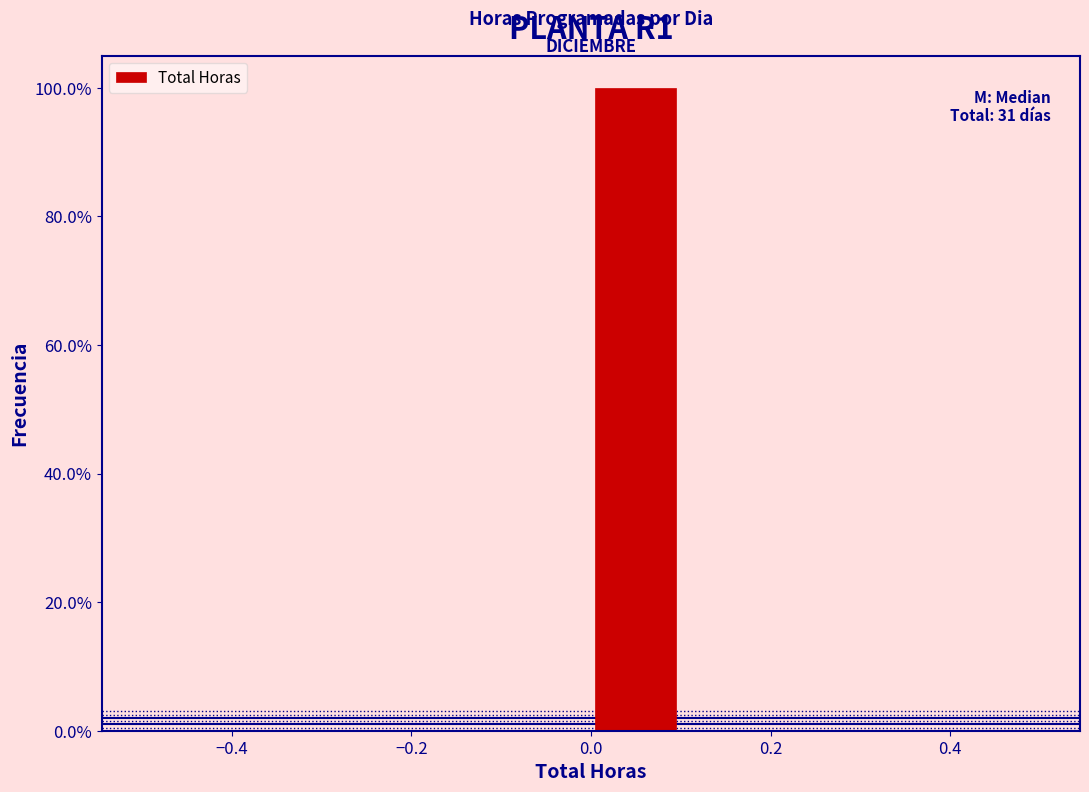

Which range on the x-axis has the tallest bar?

0.0 to 0.1